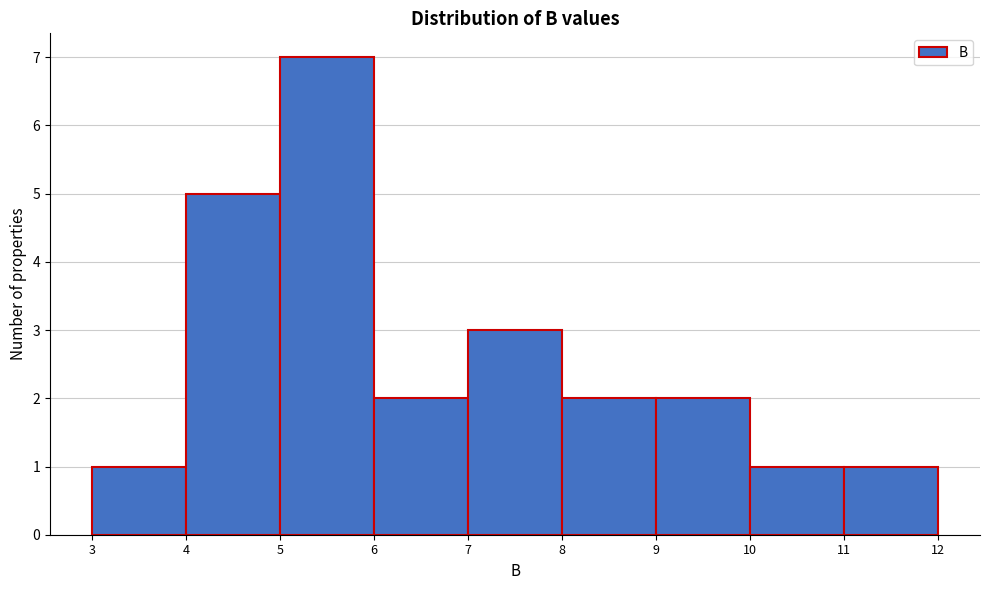

Reading left to right, transcribe this chart: for each bar, give the range it covers on the x-axis and its height. The values are not printed on the chart, so give them approximately, as read against the axis.

3 to 4: 1
4 to 5: 5
5 to 6: 7
6 to 7: 2
7 to 8: 3
8 to 9: 2
9 to 10: 2
10 to 11: 1
11 to 12: 1